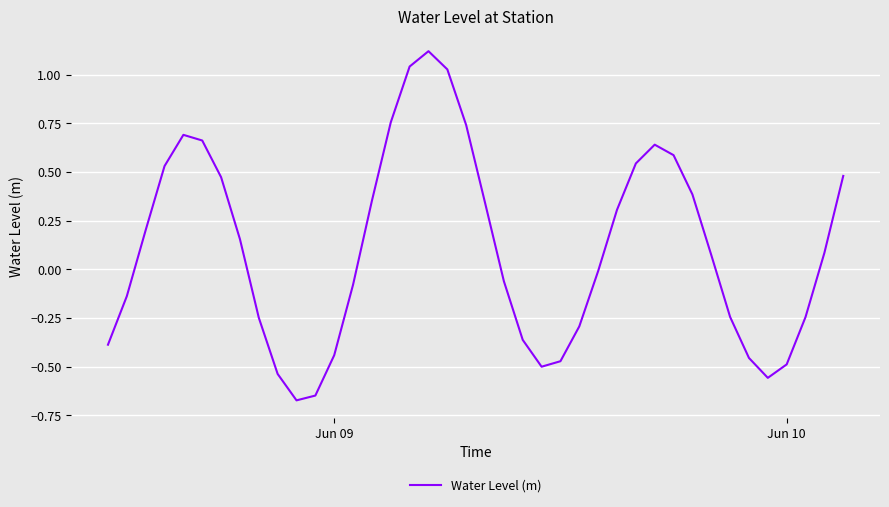

What is the difference between the maximum and minimum values?

1.8